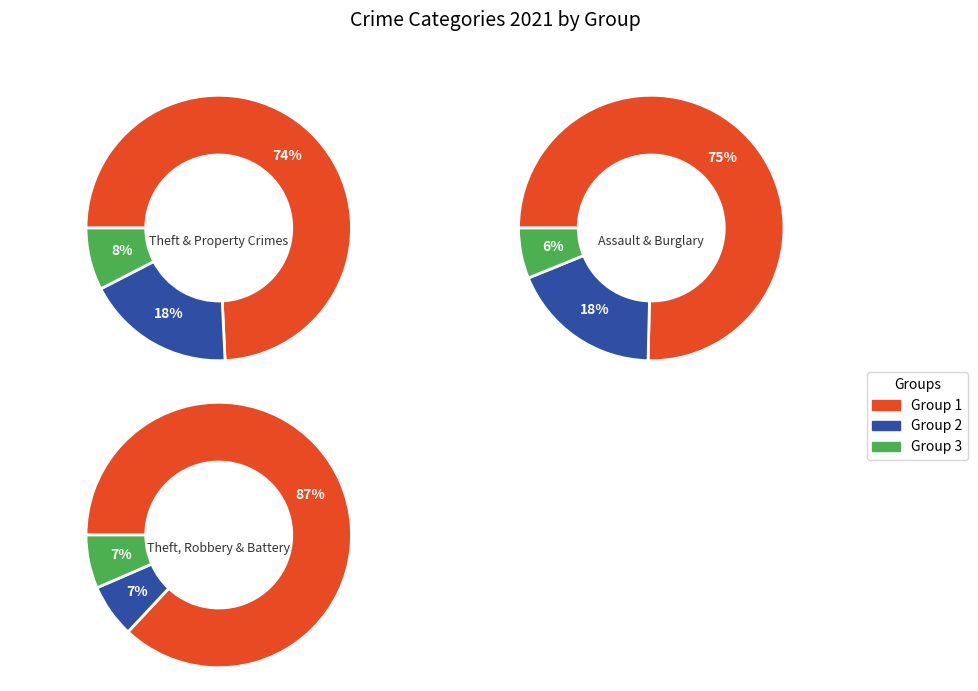

How many slices are in this pie chart?

9